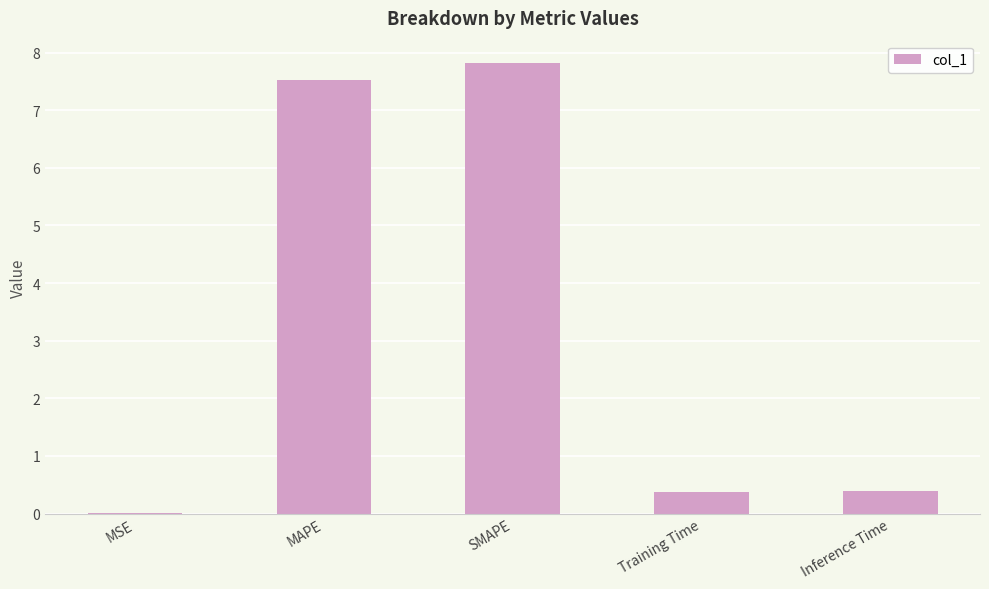

Which label corresponds to the largest value in the chart?

SMAPE